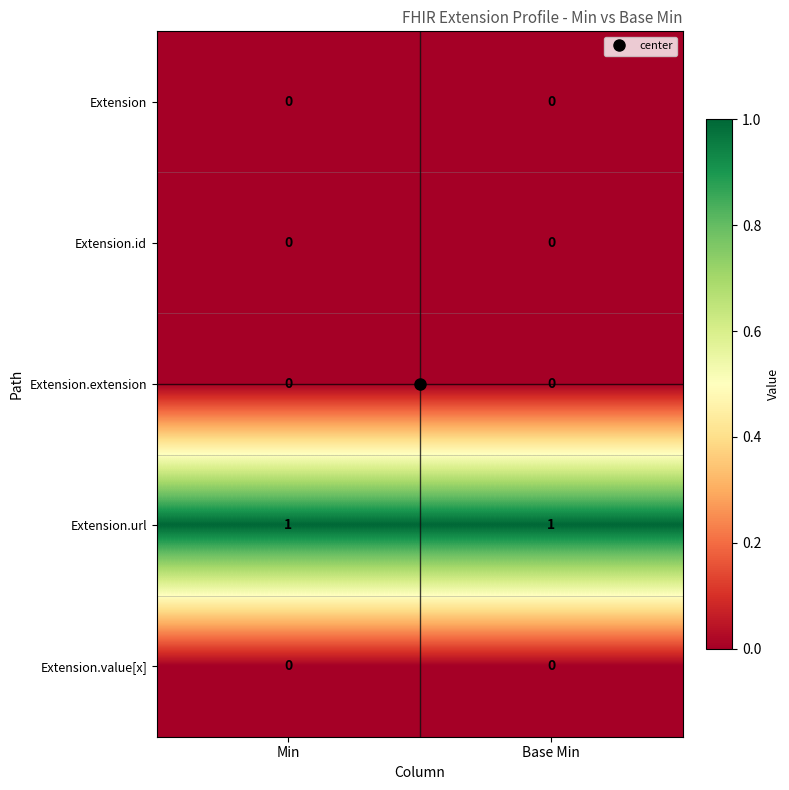

Which series has the largest total across all categories?

Extension.url